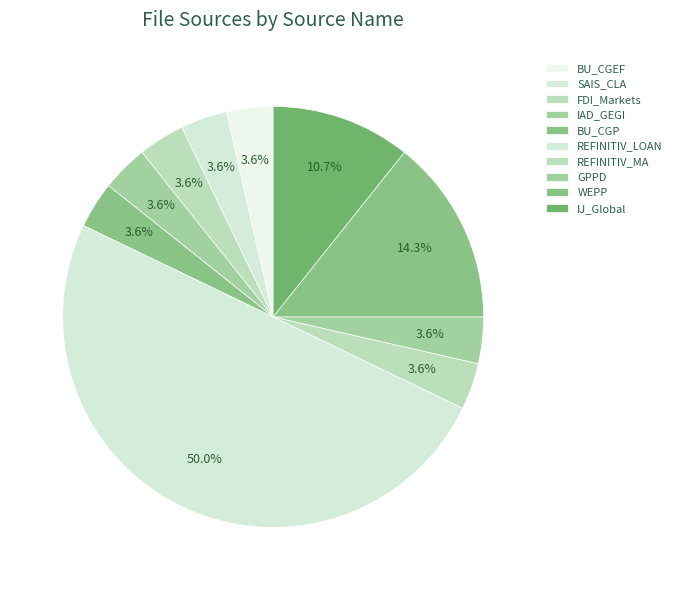

How many segments does this pie chart have?

10